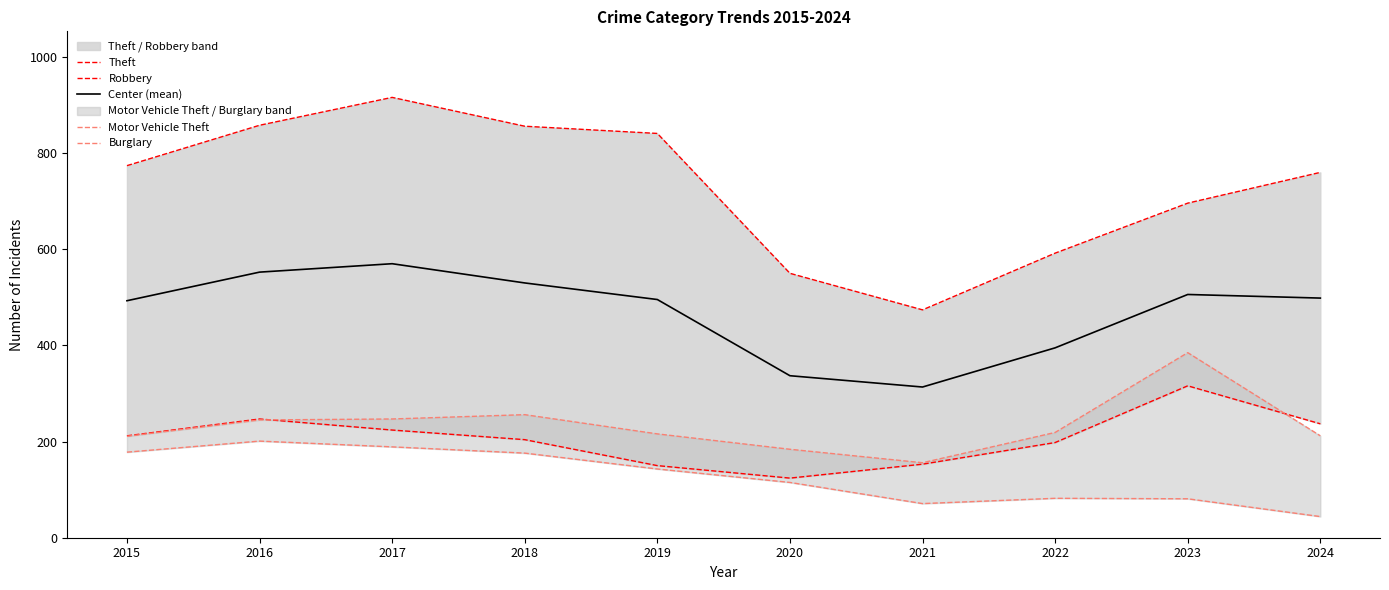

Reading right to left, list all the values displayed in this chart.

Theft: 2024=760.0	2023=696.0	2022=592.0	2021=474.0	2020=550.0	2019=841.0	2018=856.0	2017=916.0	2016=858.0	2015=774.0
Robbery: 2024=237.0	2023=316.0	2022=198.0	2021=153.0	2020=124.0	2019=150.0	2018=204.0	2017=224.0	2016=247.0	2015=212.0
Center (mean): 2024=498.5	2023=506.0	2022=395.0	2021=313.5	2020=337.0	2019=495.5	2018=530.0	2017=570.0	2016=552.5	2015=493.0
Motor Vehicle Theft: 2024=212.0	2023=385.0	2022=219.0	2021=156.0	2020=184.0	2019=216.0	2018=256.0	2017=247.0	2016=245.0	2015=211.0
Burglary: 2024=44.0	2023=81.0	2022=82.0	2021=71.0	2020=115.0	2019=143.0	2018=176.0	2017=189.0	2016=201.0	2015=178.0